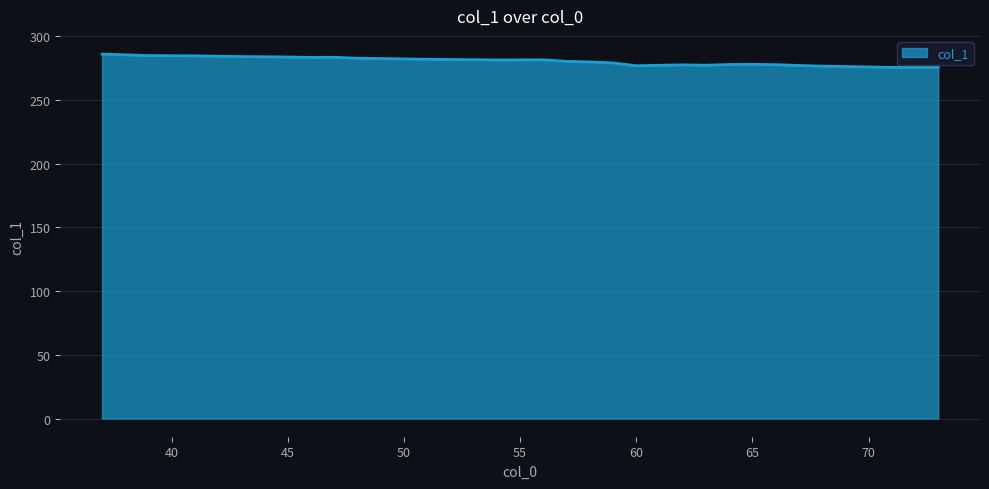

What is the maximum value shown in the chart?

285.9